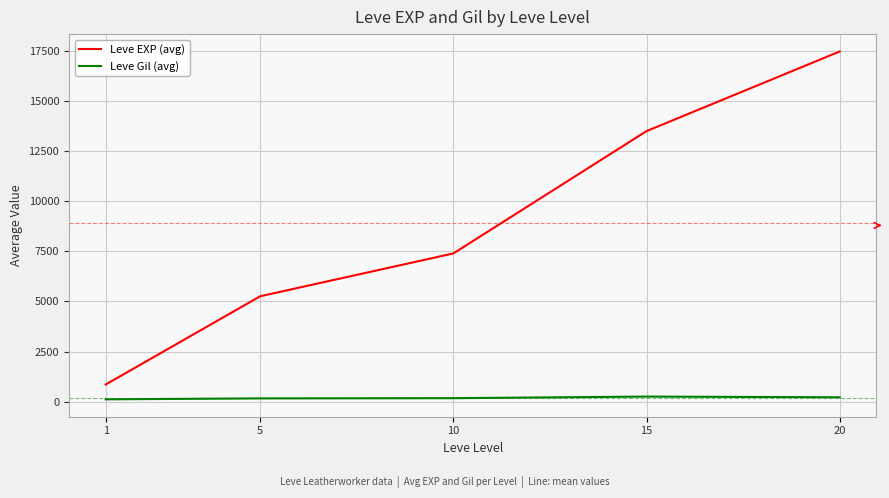

Rank the series at 10 from lowest to highest value.

Leve Gil (avg), Leve EXP (avg)